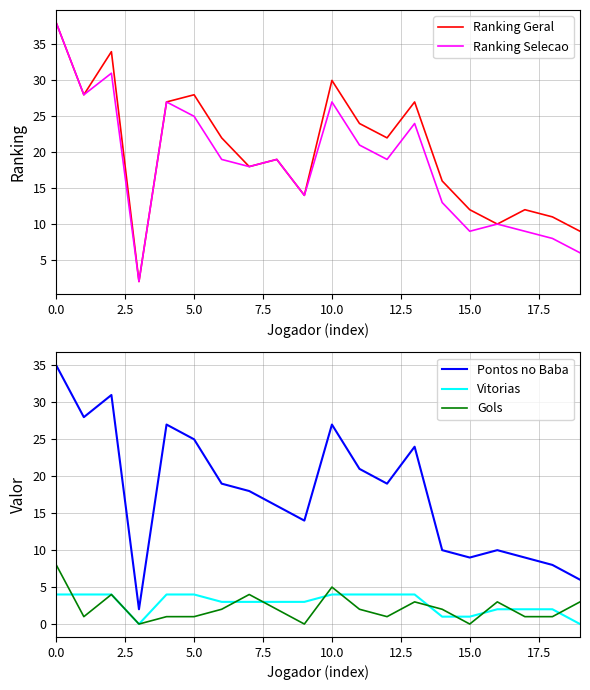

What is the total value across all series at 15?

31